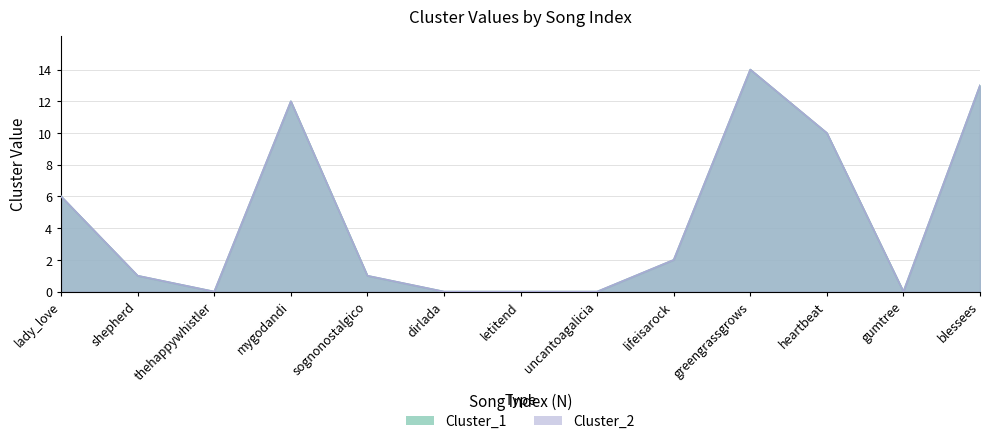

At which label does Cluster_2 reach its minimum?

thehappywhistler